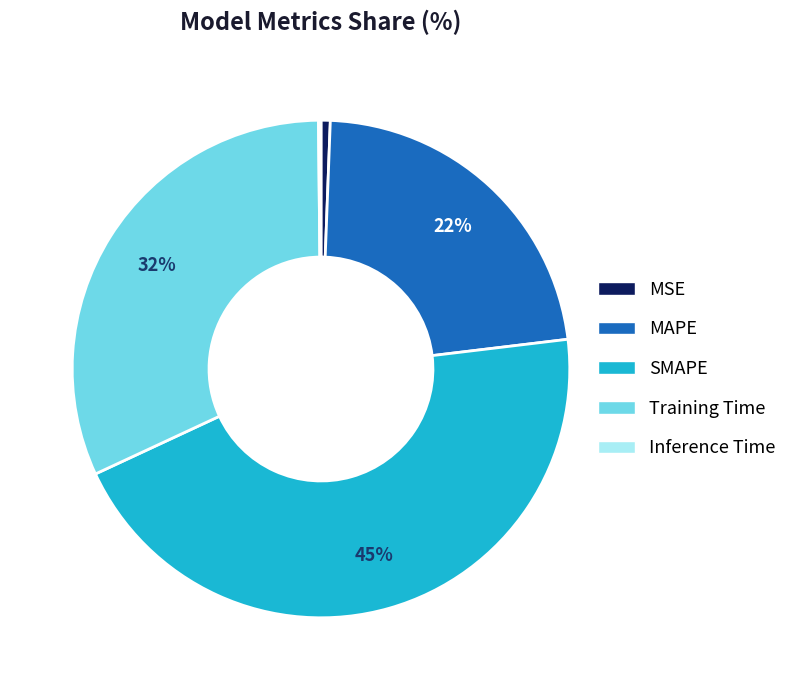

To the nearest percent, what percentage of the pie is SMAPE?

45%